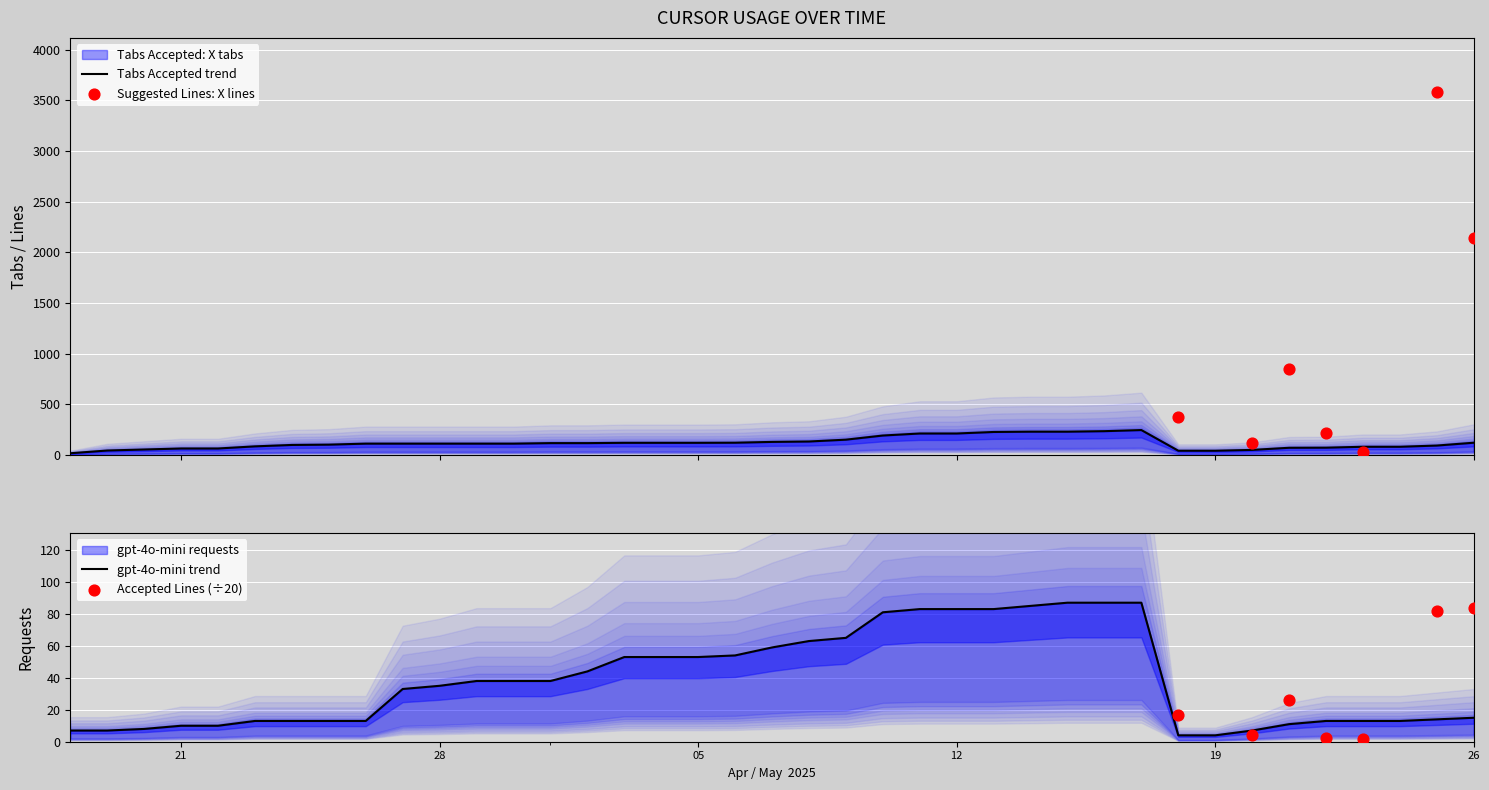

At how many categories does at least one series exceed 113?

18